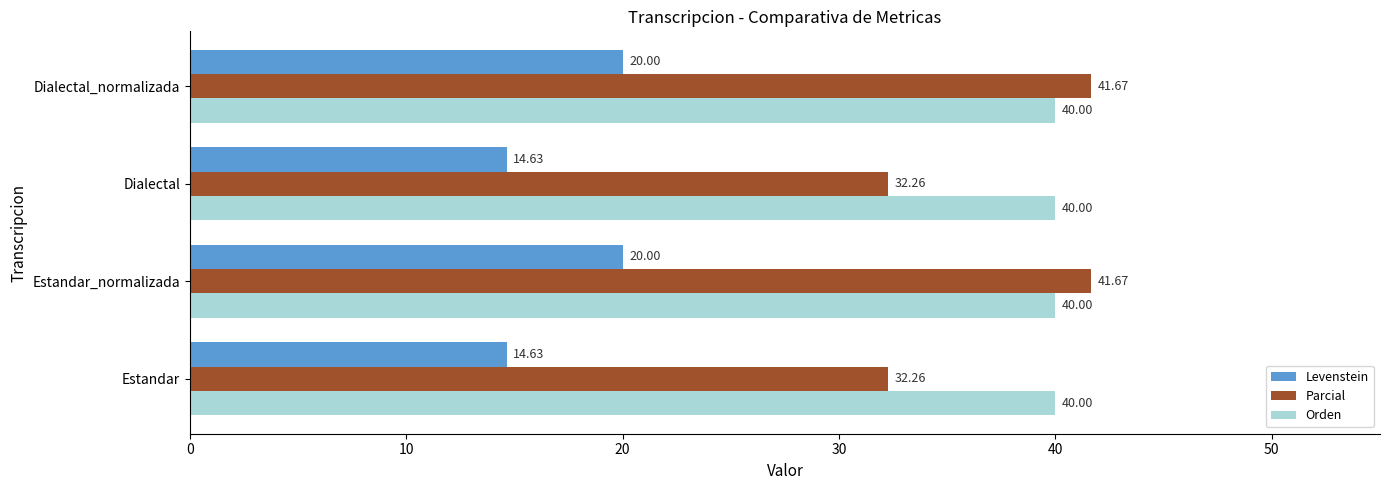

Which series has the largest total across all categories?

Orden